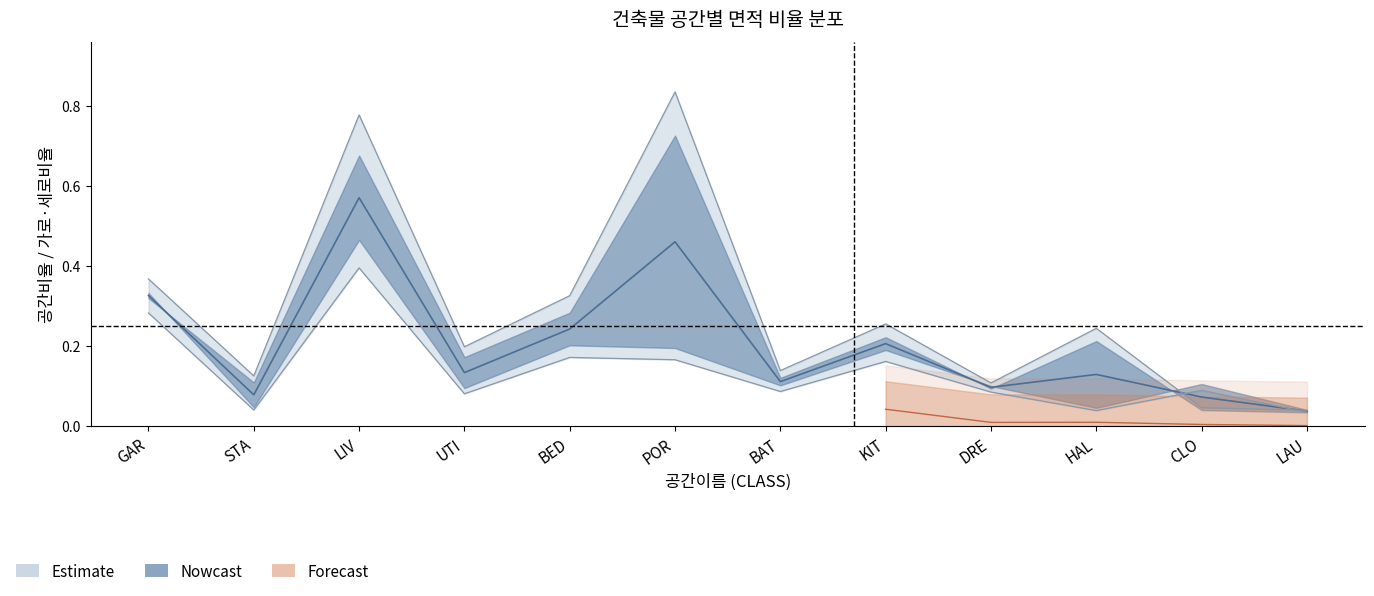

Does the chart display data point markers on the line(s)?

No